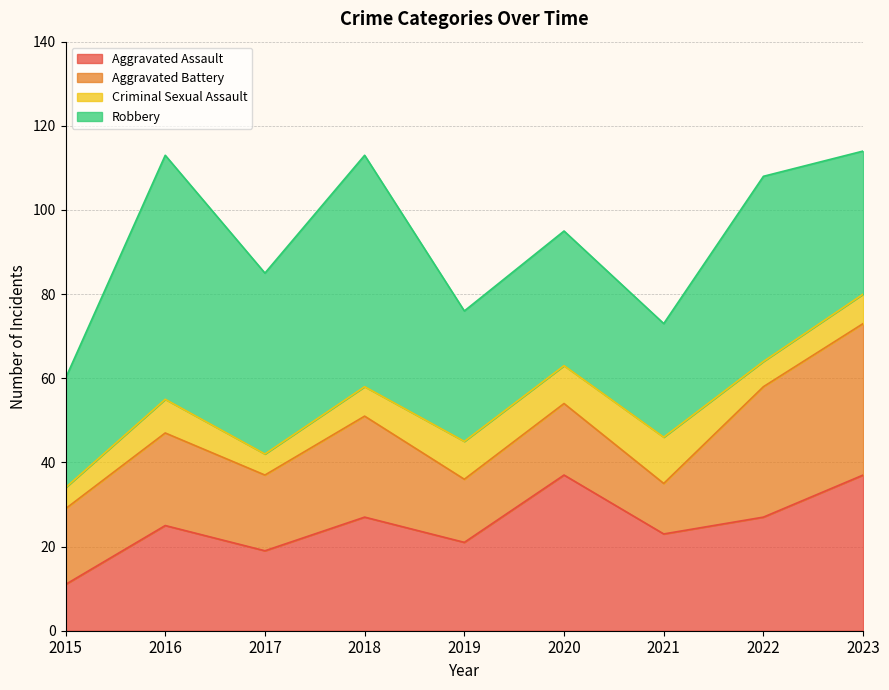

List the series in order of their peak value, highest first.

Robbery, Aggravated Assault, Aggravated Battery, Criminal Sexual Assault